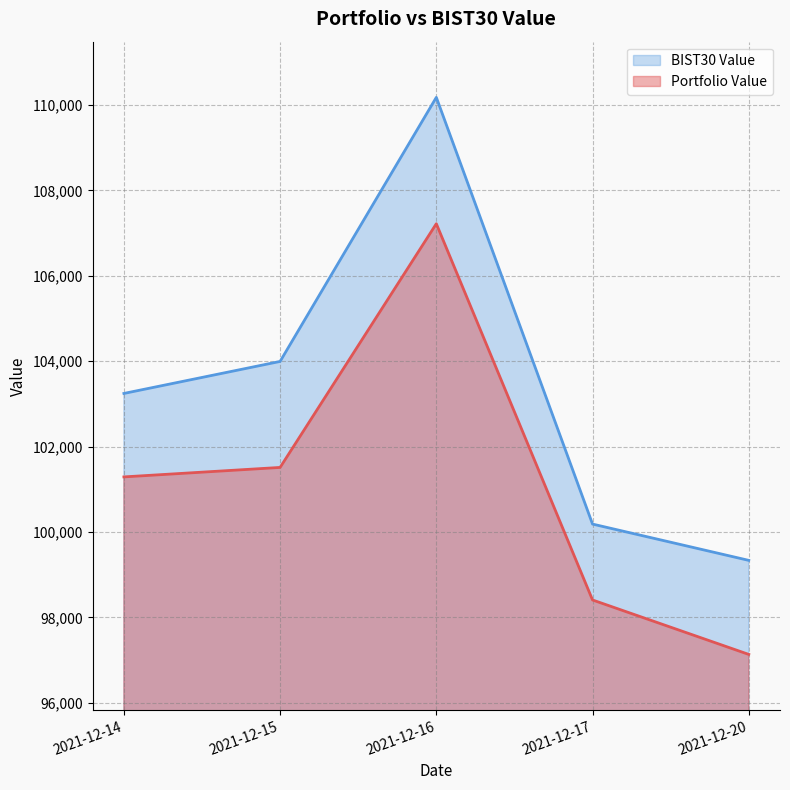

What is the difference between the highest and lowest values at 2021-12-14?

1954.6